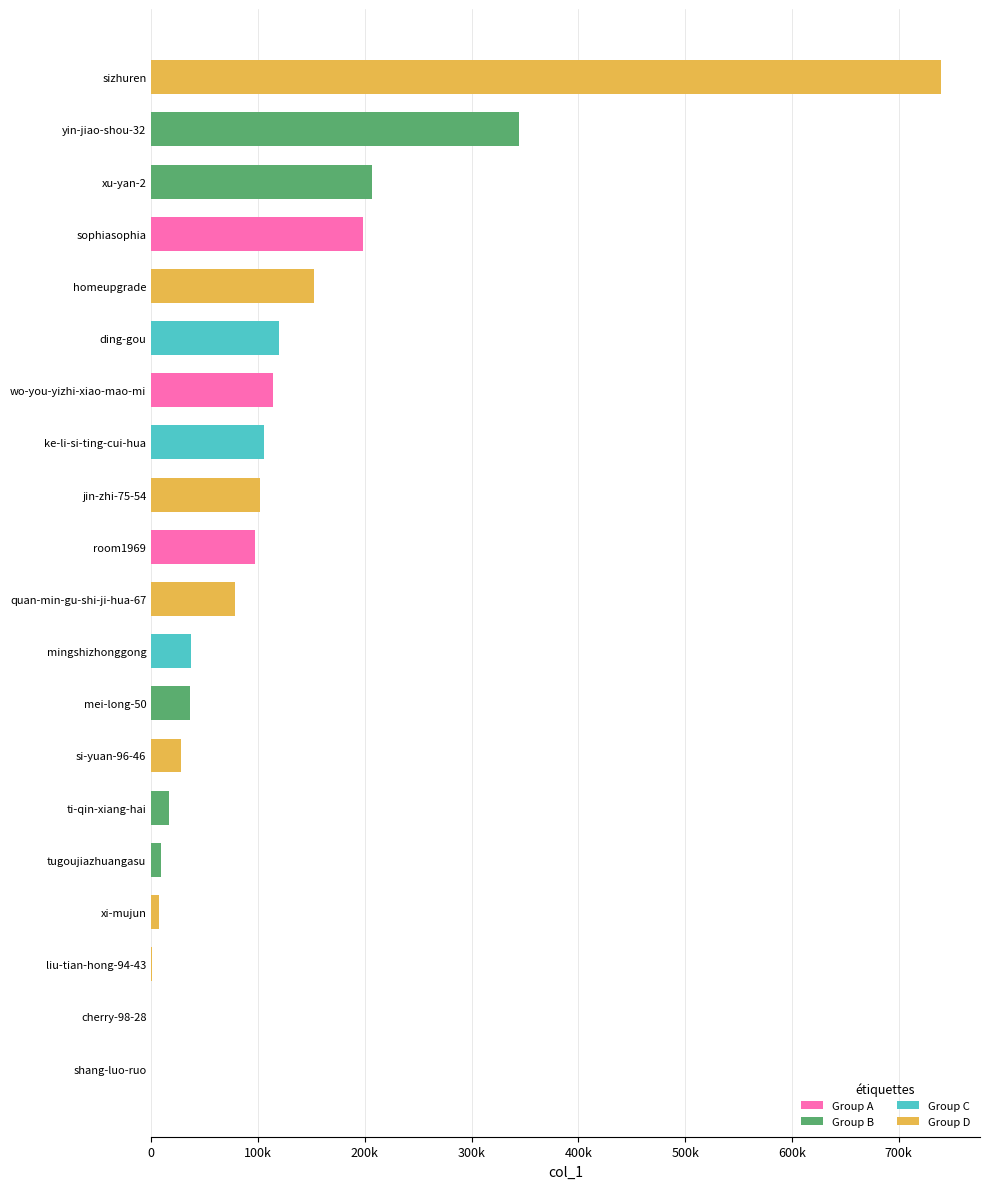

Are the bars horizontal?

Yes